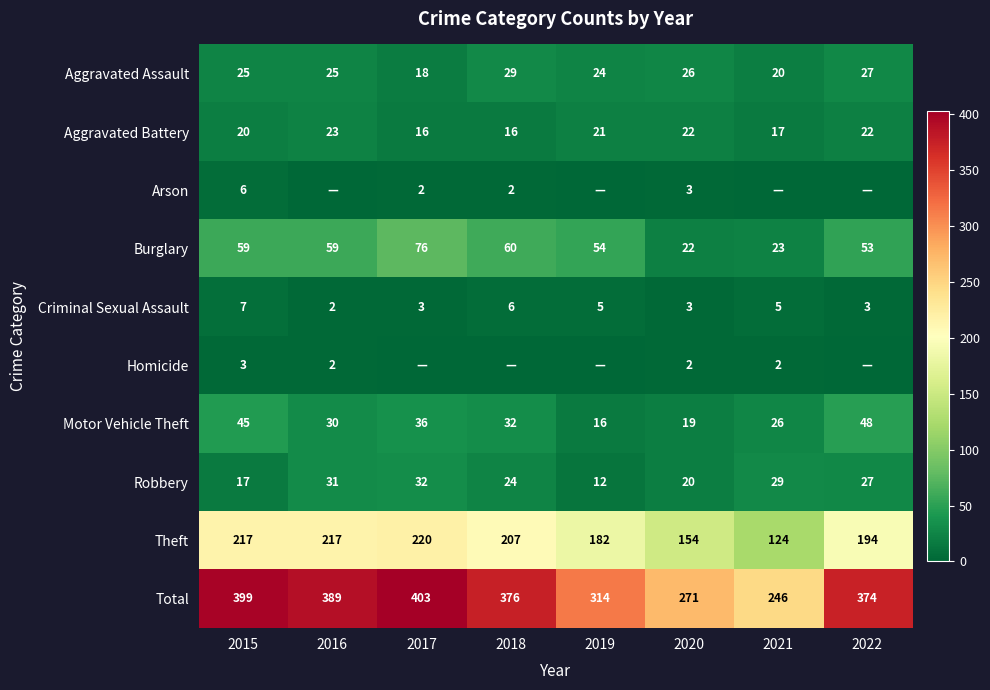

Where does the Aggravated Battery series first go above 21?

2016